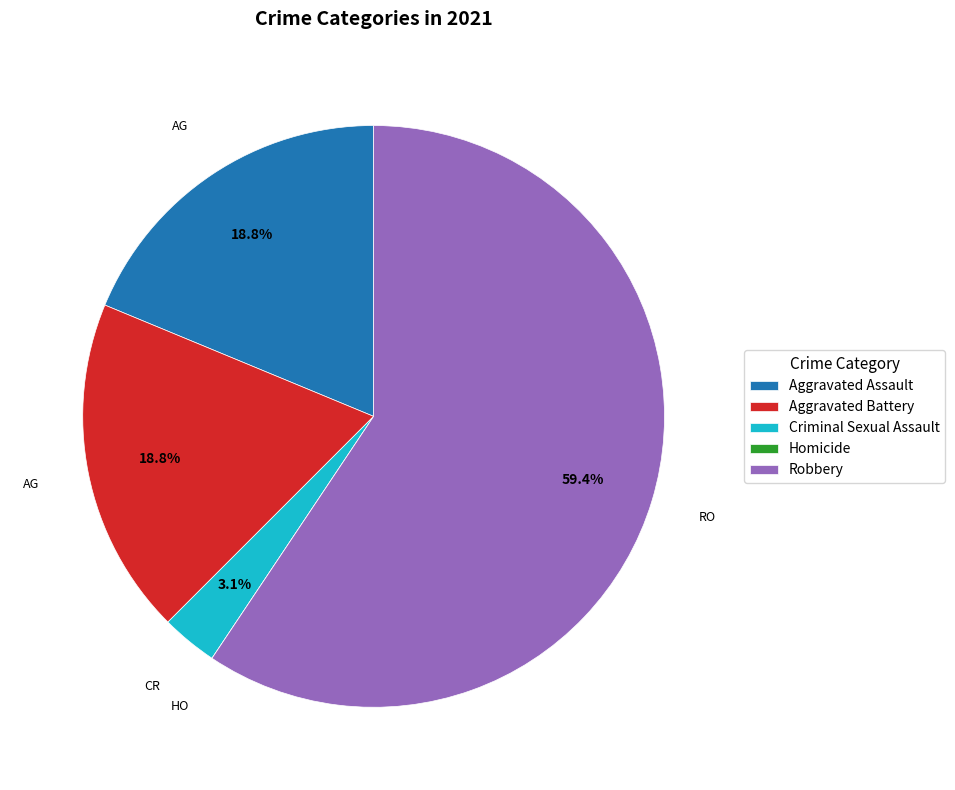

What percentage is the Aggravated Battery slice, to the nearest percent?

19%